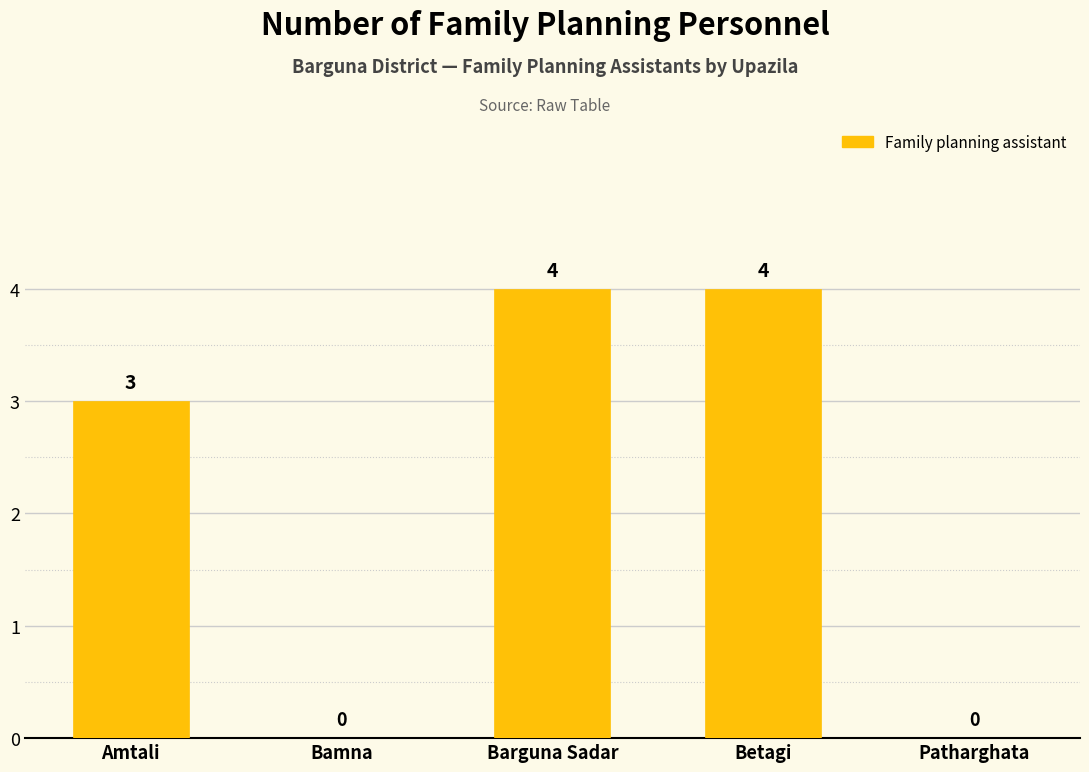

The value at Barguna Sadar is 6. True or false?

False